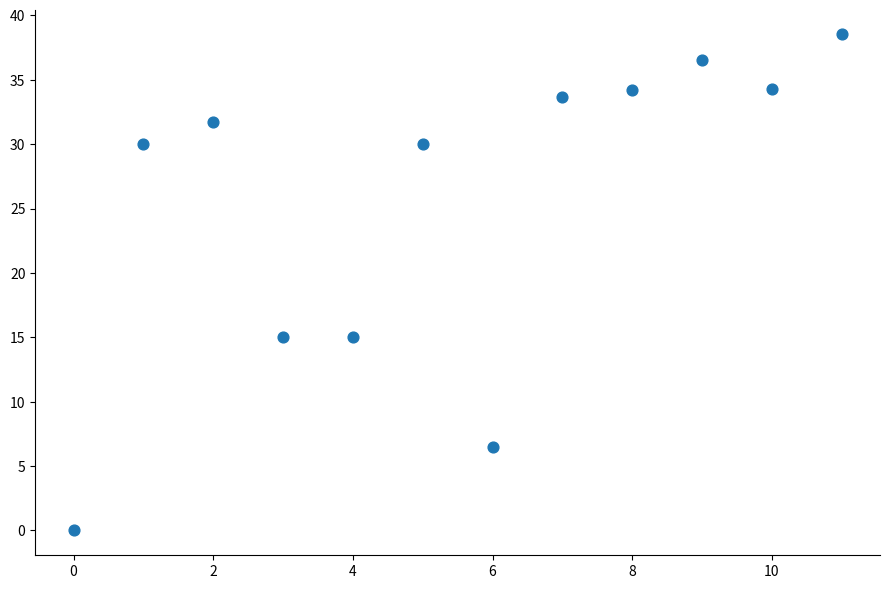

What is the range of Y values (max minus min)?

38.5